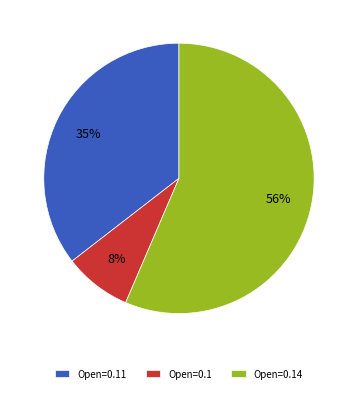

Does any single category account for the majority?

Yes